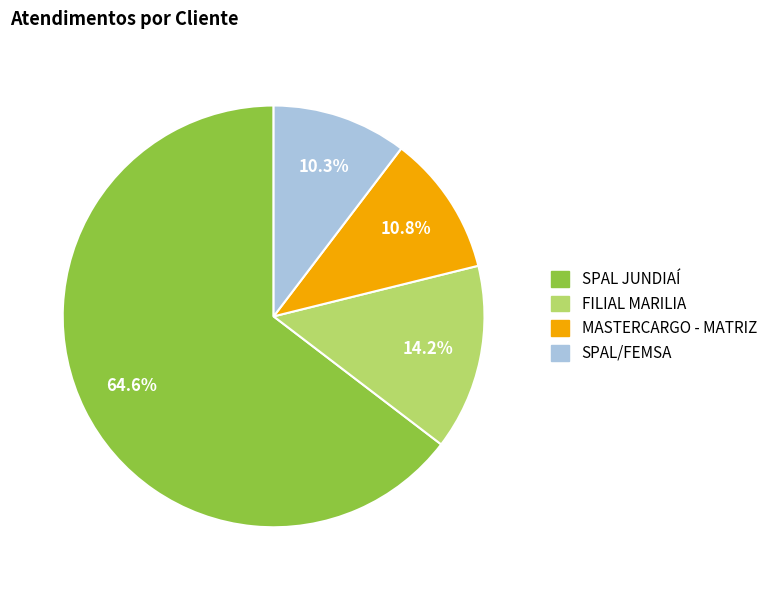

Is there any slice that represents more than half of the pie?

Yes